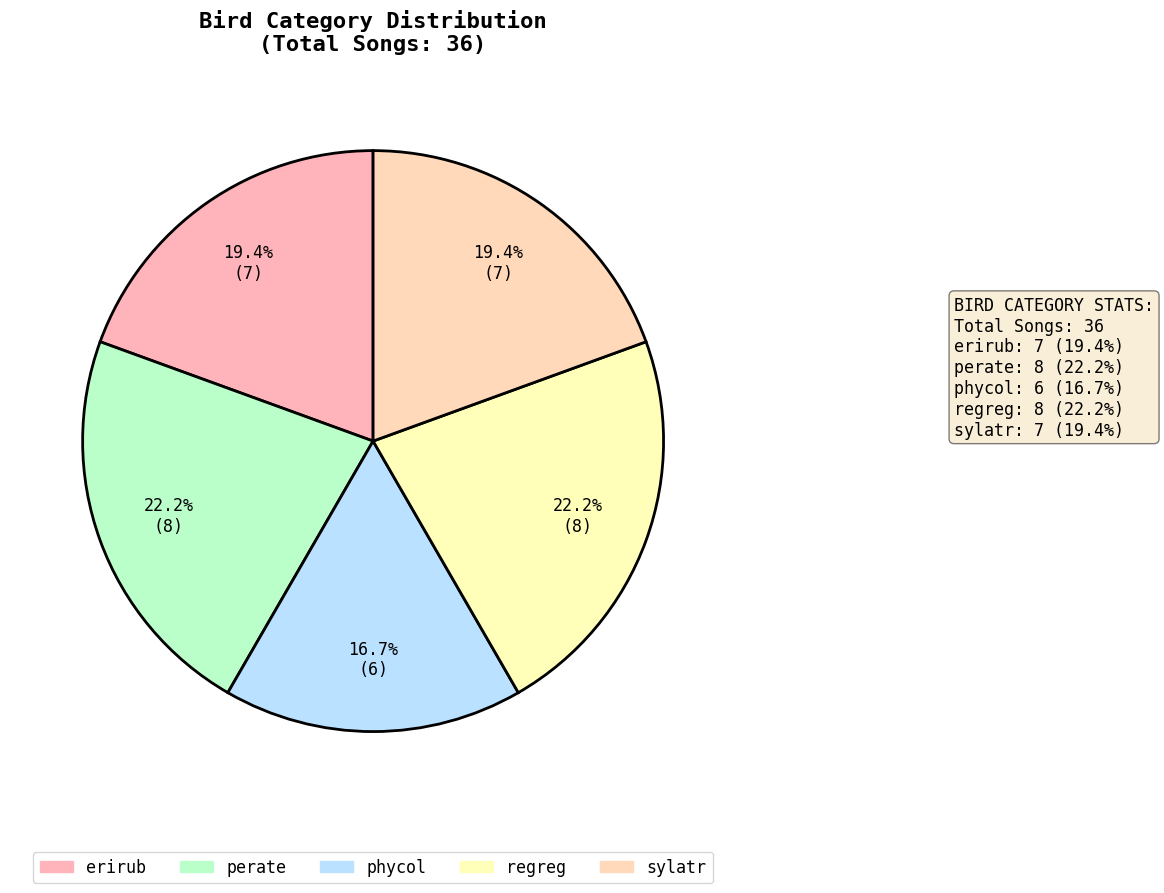

True or false: sylatr accounts for 19% of the total.

True